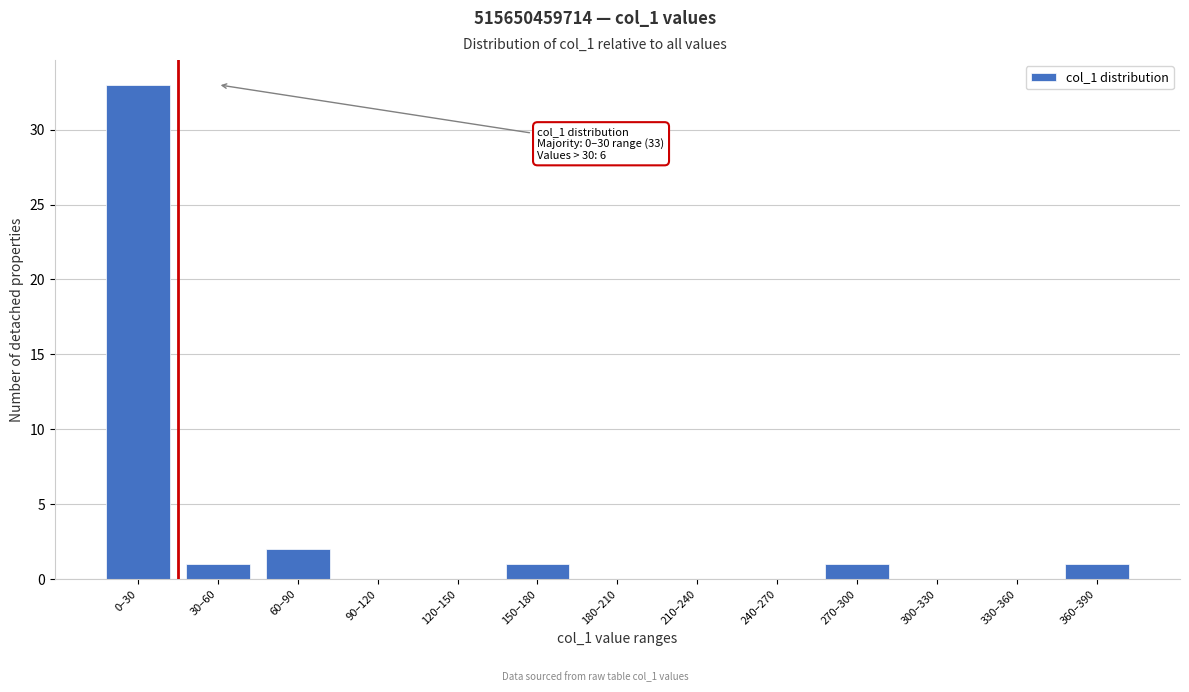

Reading left to right, list all the values displayed in this chart.

0–30=33	30–60=1	60–90=2	90–120=0	120–150=0	150–180=1	180–210=0	210–240=0	240–270=0	270–300=1	300–330=0	330–360=0	360–390=1